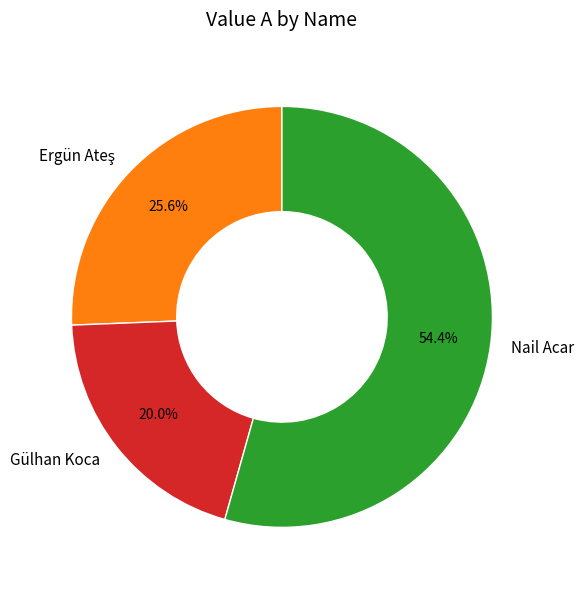

Which slice is the largest?

Nail Acar